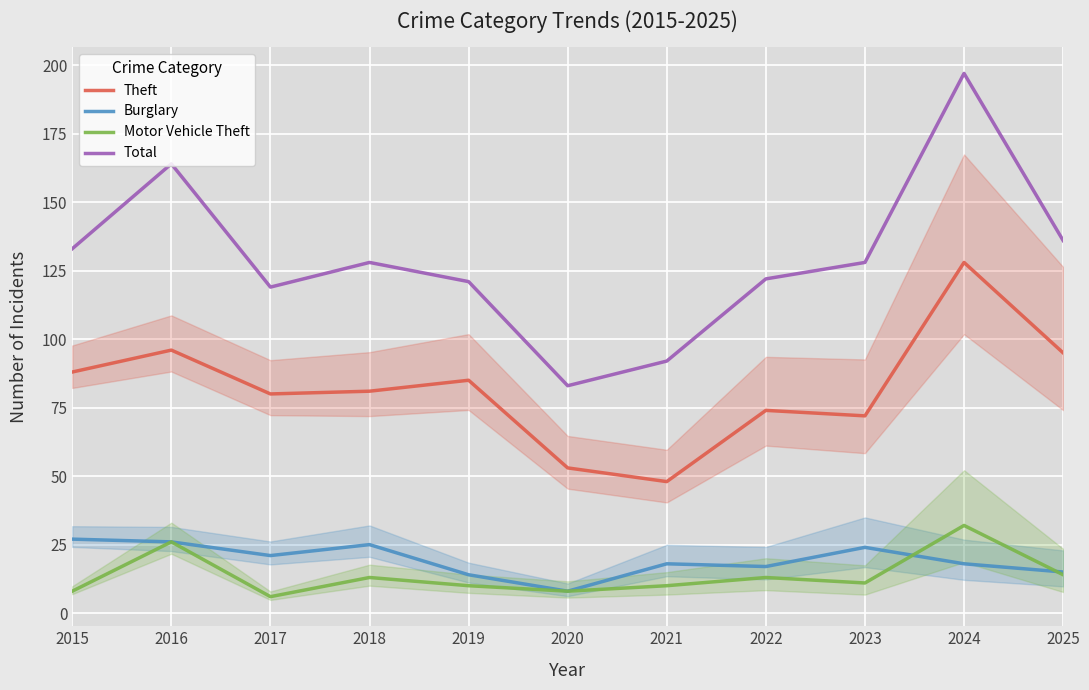

How many interior local valleys does the Theft series have?

3